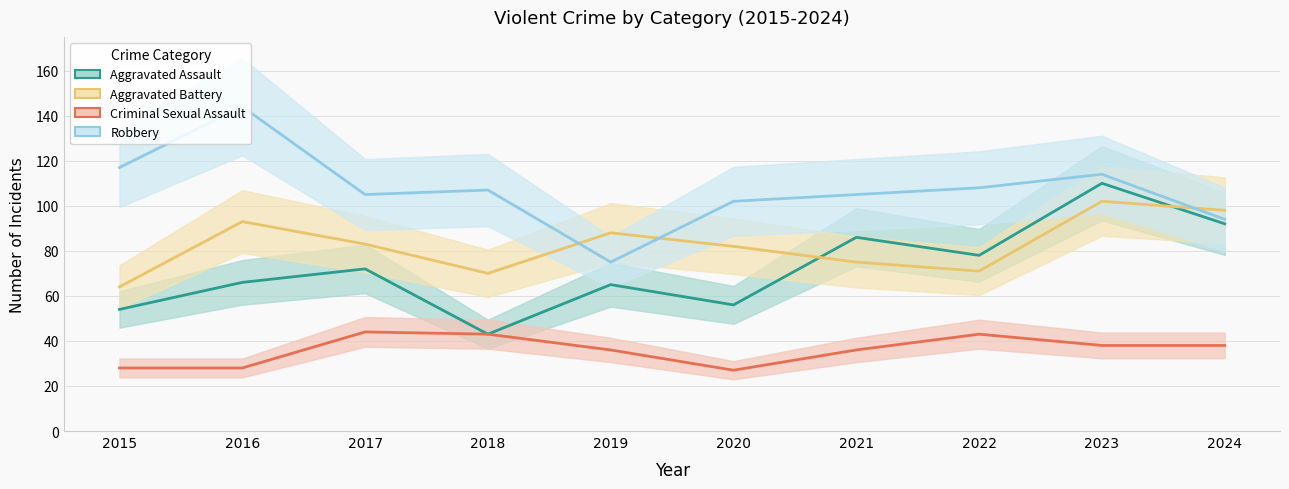

Reading left to right, extract all data points from this chart.

Aggravated Assault: 54	66	72	43	65	56	86	78	110	92
Aggravated Battery: 64	93	83	70	88	82	75	71	102	98
Criminal Sexual Assault: 28	28	44	43	36	27	36	43	38	38
Robbery: 117	144	105	107	75	102	105	108	114	94